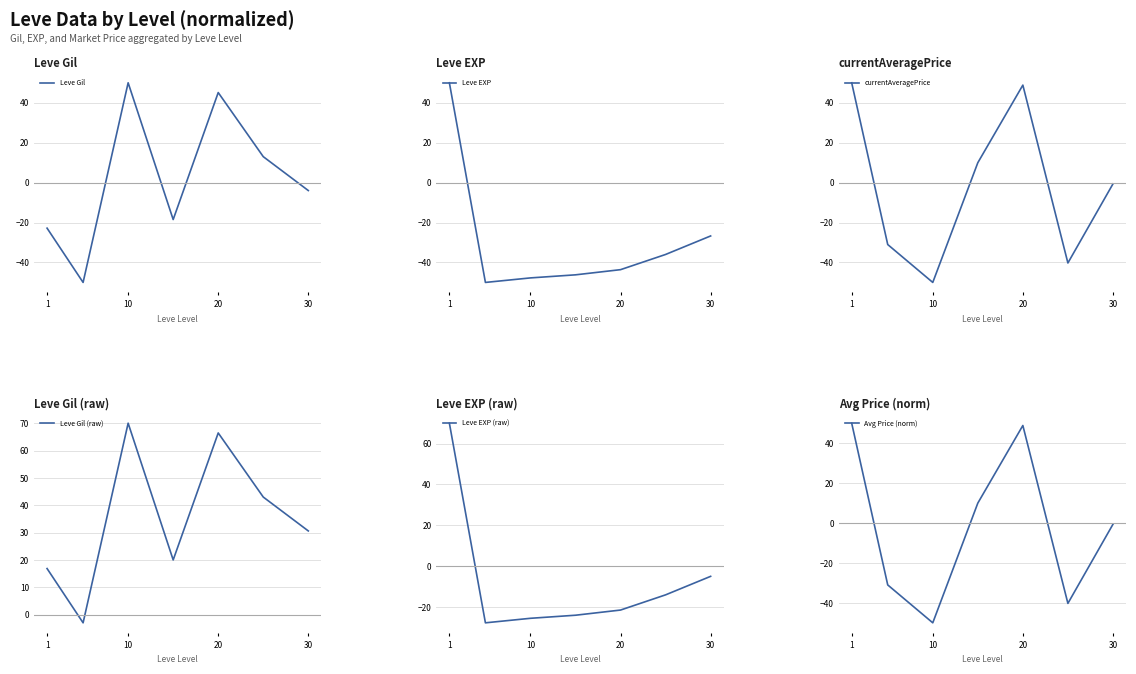

Is this an area chart (filled region under the line)?

No